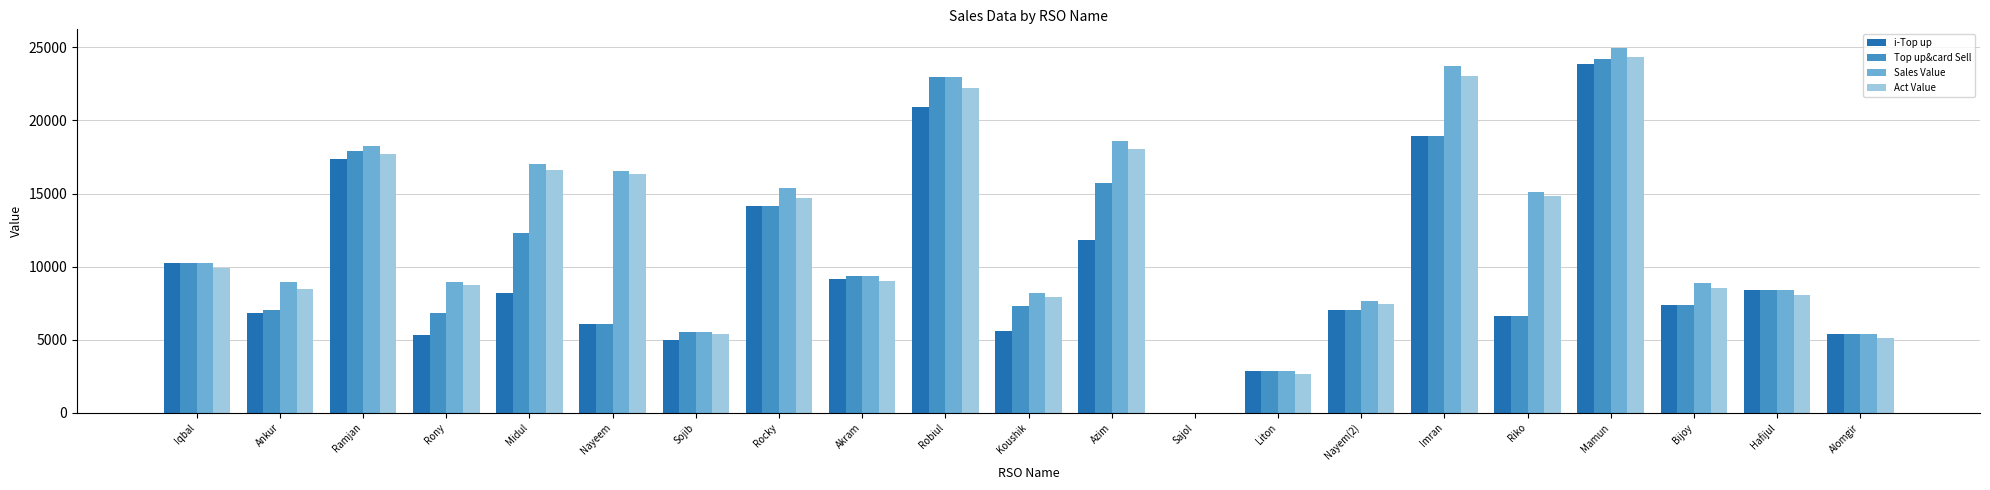

What is the sum of the Sales Value values at Liton and Bijoy?

11725.0